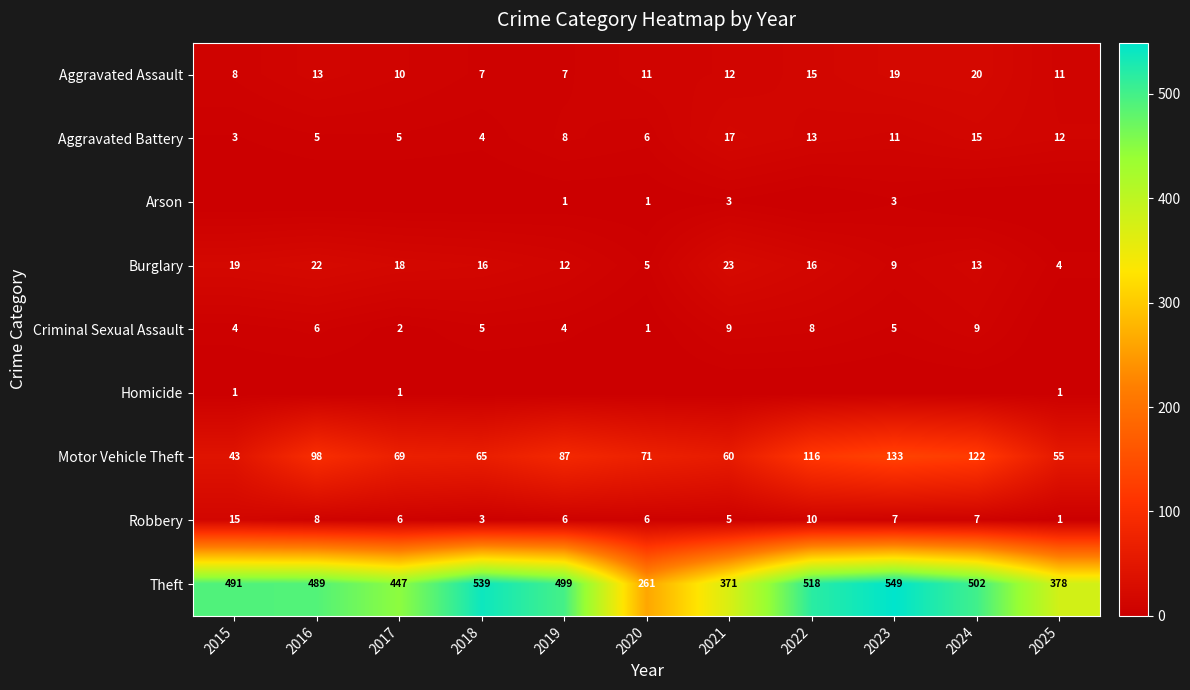

The Motor Vehicle Theft series shows 98 at 2016. True or false?

True